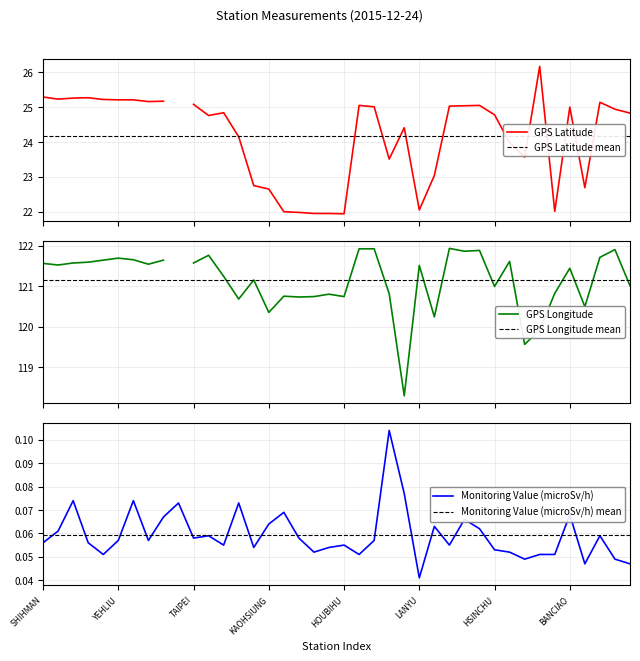

List the labels in order of GPS Latitude value, smallest first.

WANLI, HOUBIHU, TAKUANG, KENTING, LUNGCHUAN, HENGCHUN, MANJHOU, LANYU, KAOHSIUNG, PINGTONG, TAITUNG, TAINAN, ALISHAN, PENGHU, HUALINE, TAICHUNG, KINMEN, ILAN, HSINCHU, JHUBEI, LUNGTAN, TOUCHENG, BANCIAO, GONGLIAO, LUNGMEN, SHUANGSI, AODI, SANGANG, TAIPEI, KEELUNG, YANGMINSHAN, TAPING, YEHLIU, TAPERNG, CHINSHAN, SHANGI, SHIHBENGSHAN, MAOLIN, SHIHMAN, MATZU